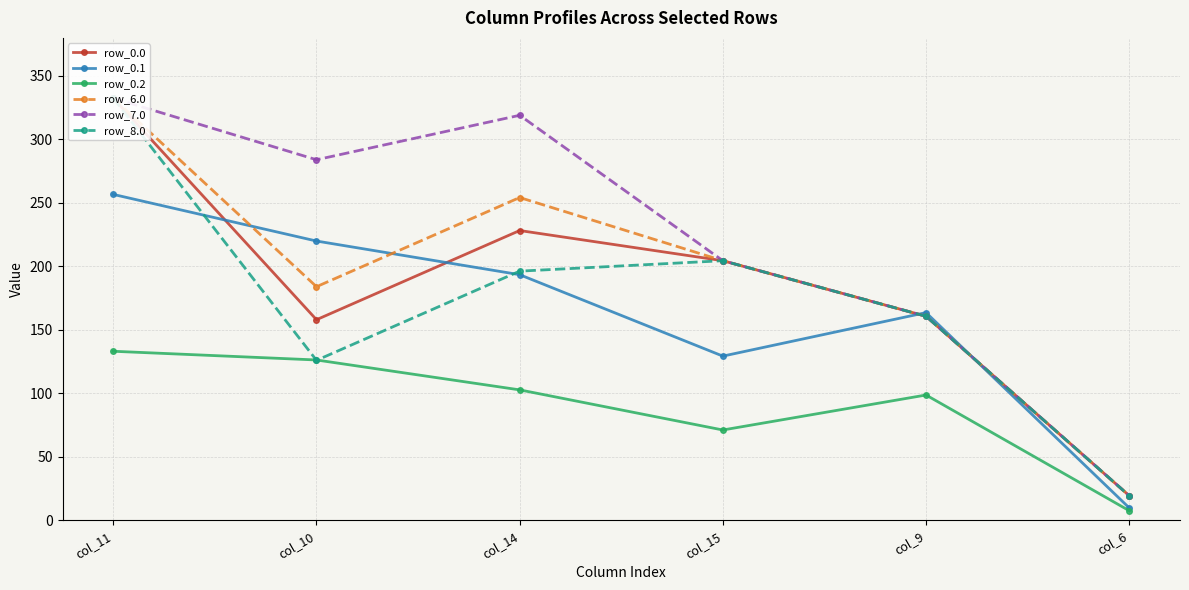

Is it true that row_6.0 equals 184.0 at col_10?

True